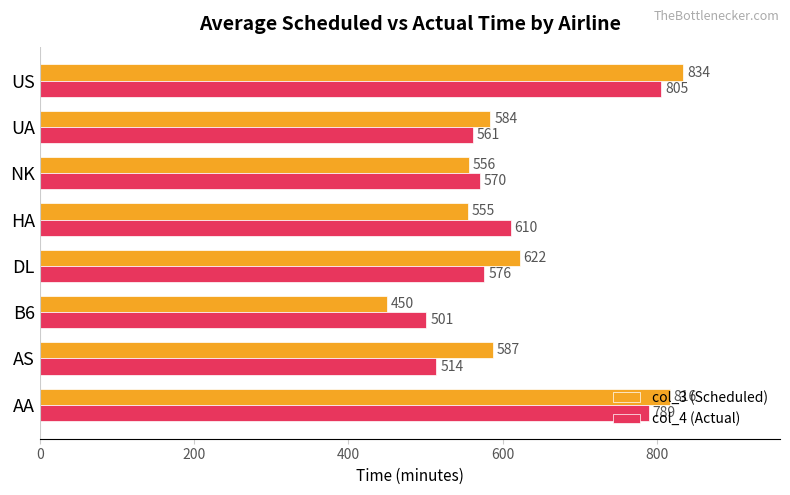

Which series changed the most between B6 and DL?

col_3 (Scheduled)